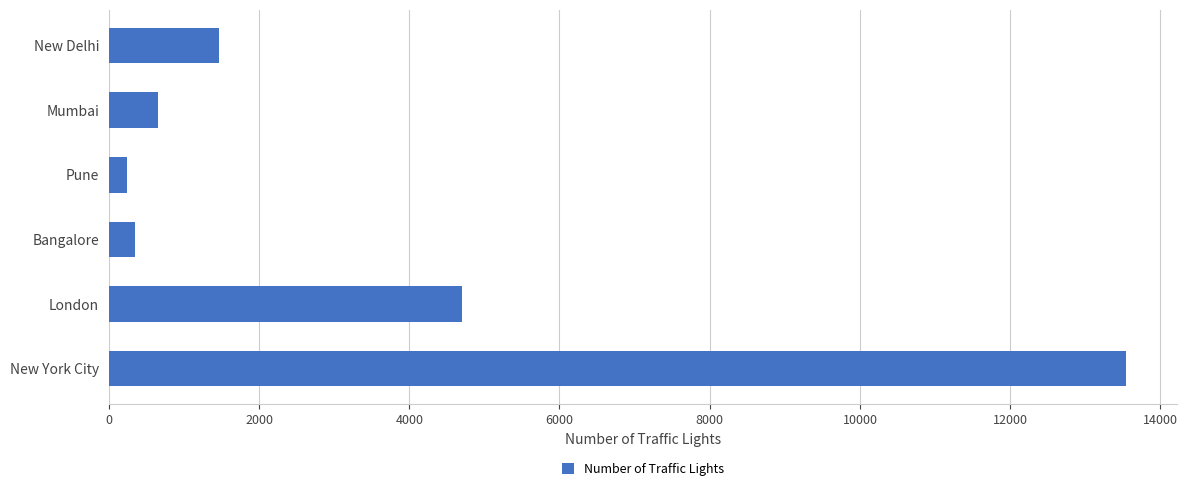

Approximately how many times larger is the value at Mumbai compared to Bangalore?

1.8